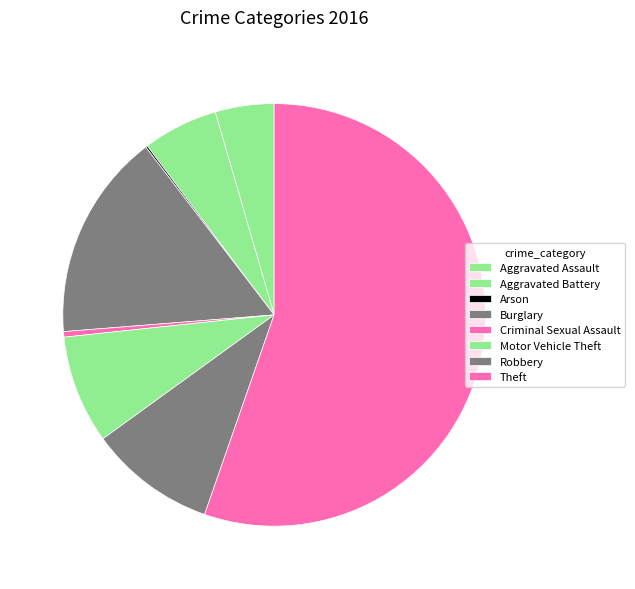

To the nearest percent, what percentage of the pie is Theft?

55%